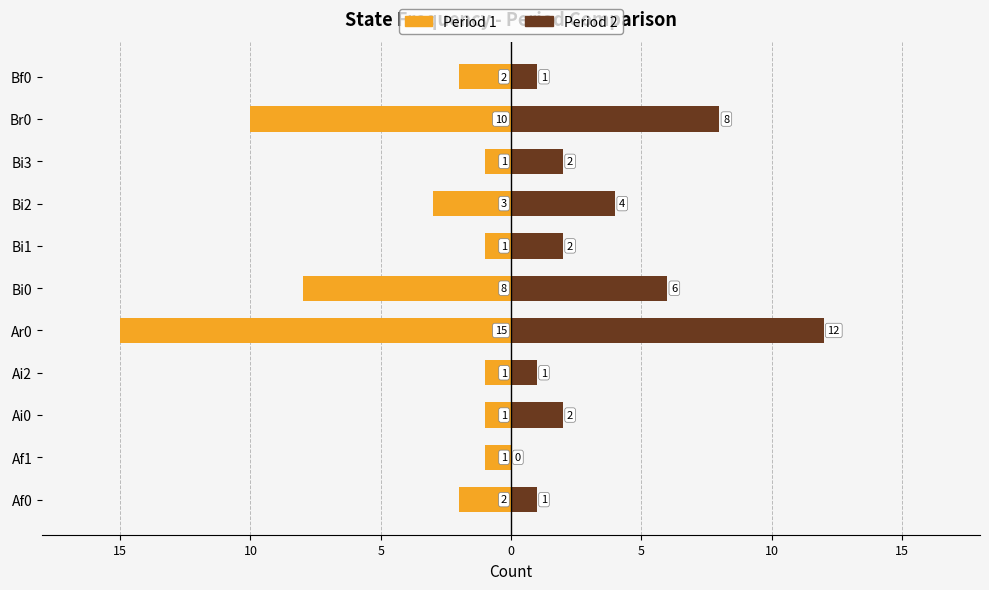

Which series changed the most between Ar0 and Bi1?

Period 1